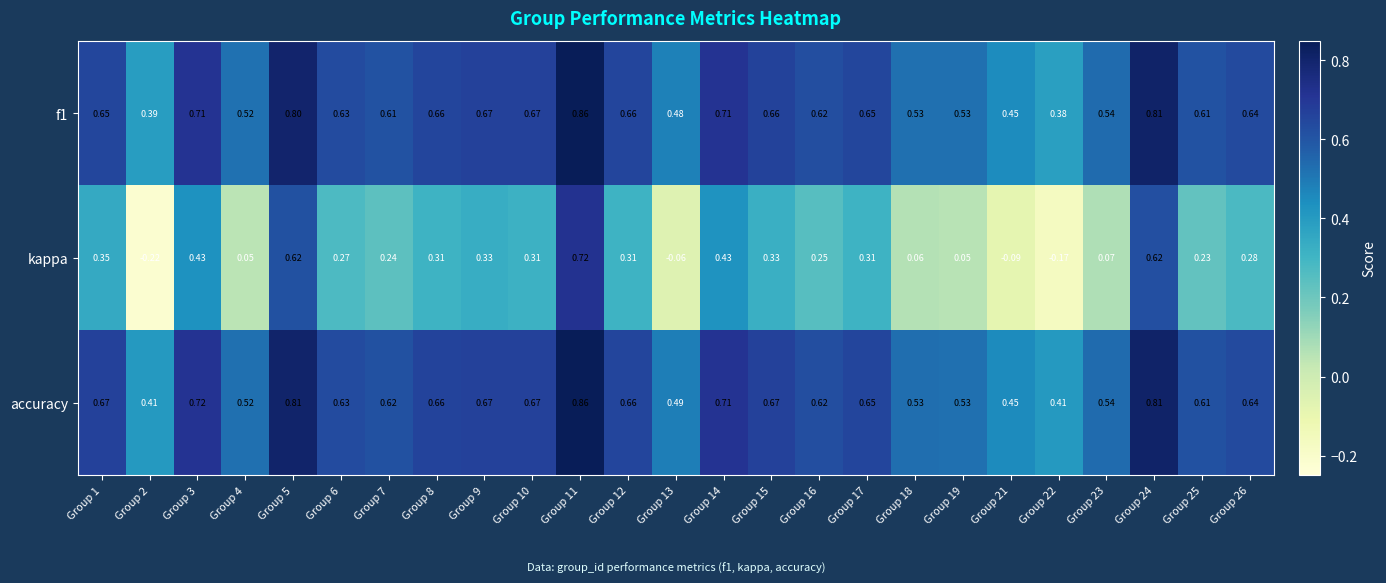

Between Group 4 and Group 8, which series saw the biggest shift?

kappa